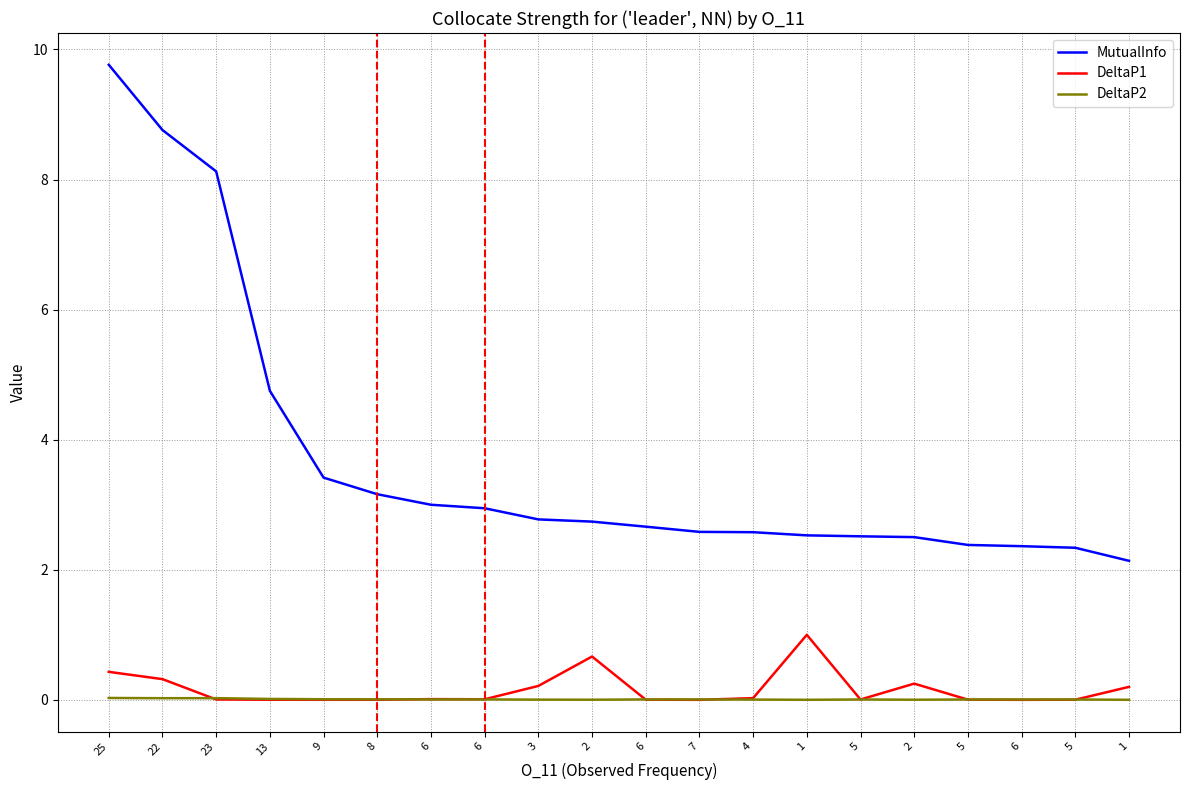

What is the sum of all MutualInfo values?

74.0